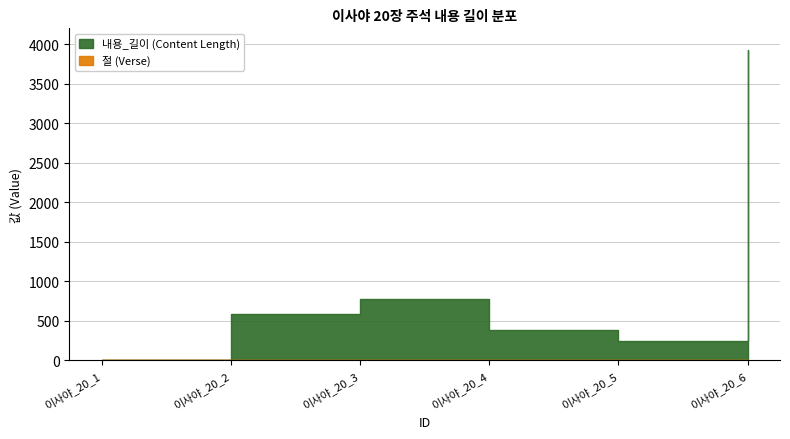

What are all the series names shown in the legend?

절 (Verse), 내용_길이 (Content Length)